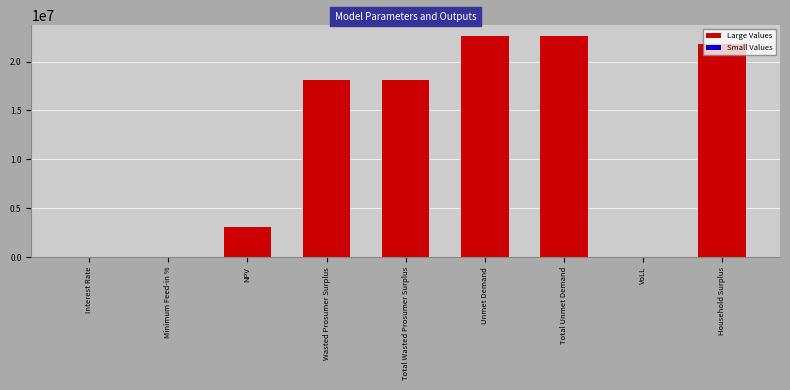

What is the maximum value shown in the chart?

22598927.4